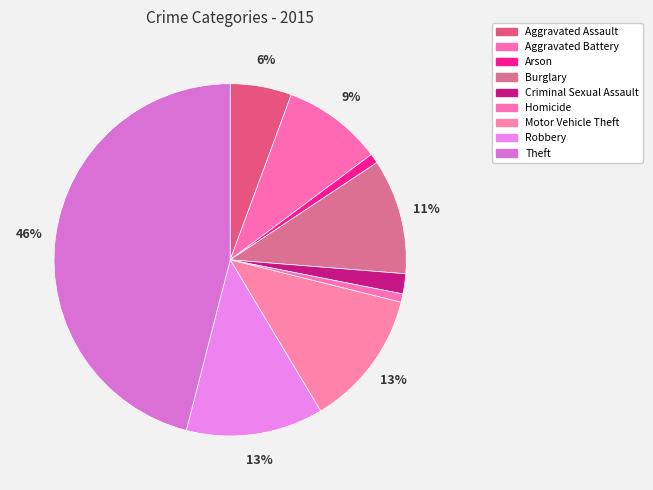

Is there any slice that represents more than half of the pie?

No